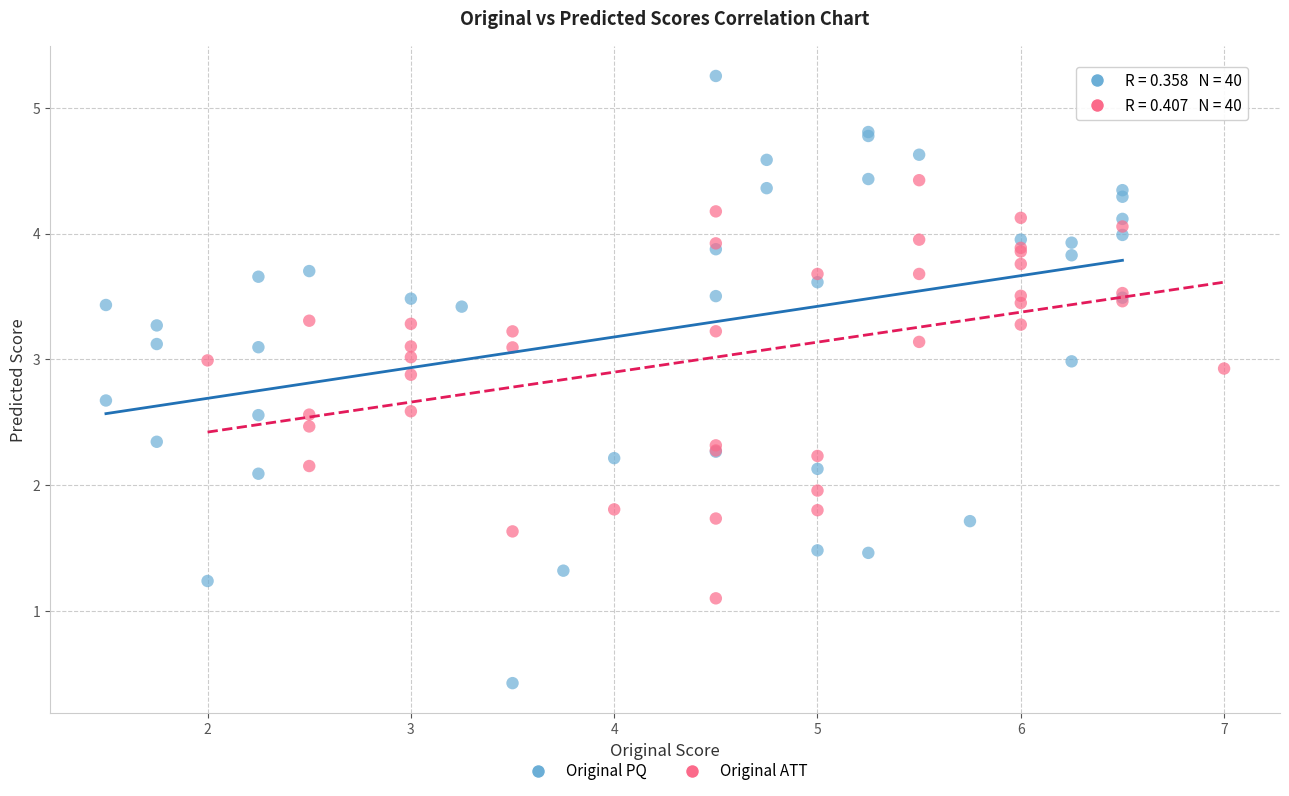

Which series reaches the minimum Y coordinate?

Original PQ